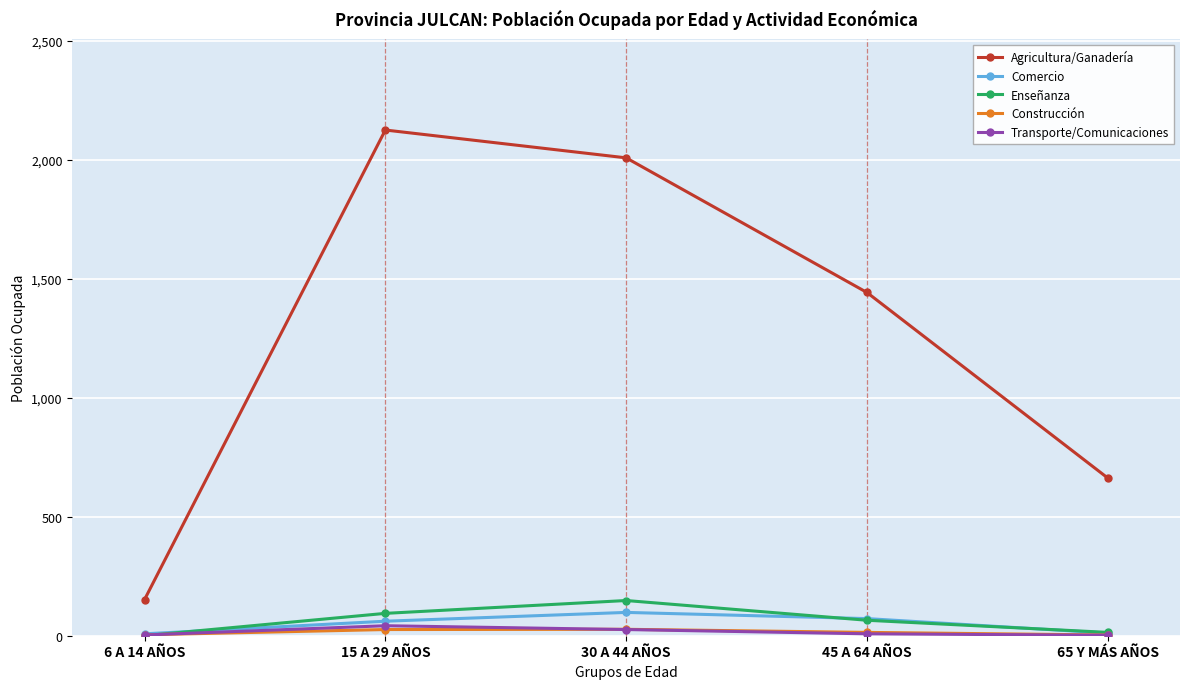

True or false: Enseñanza and Agricultura/Ganadería cross at least once.

False